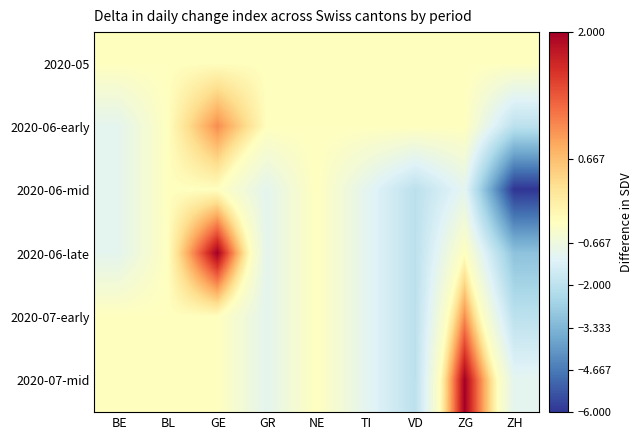

How many data points does each series have?

9